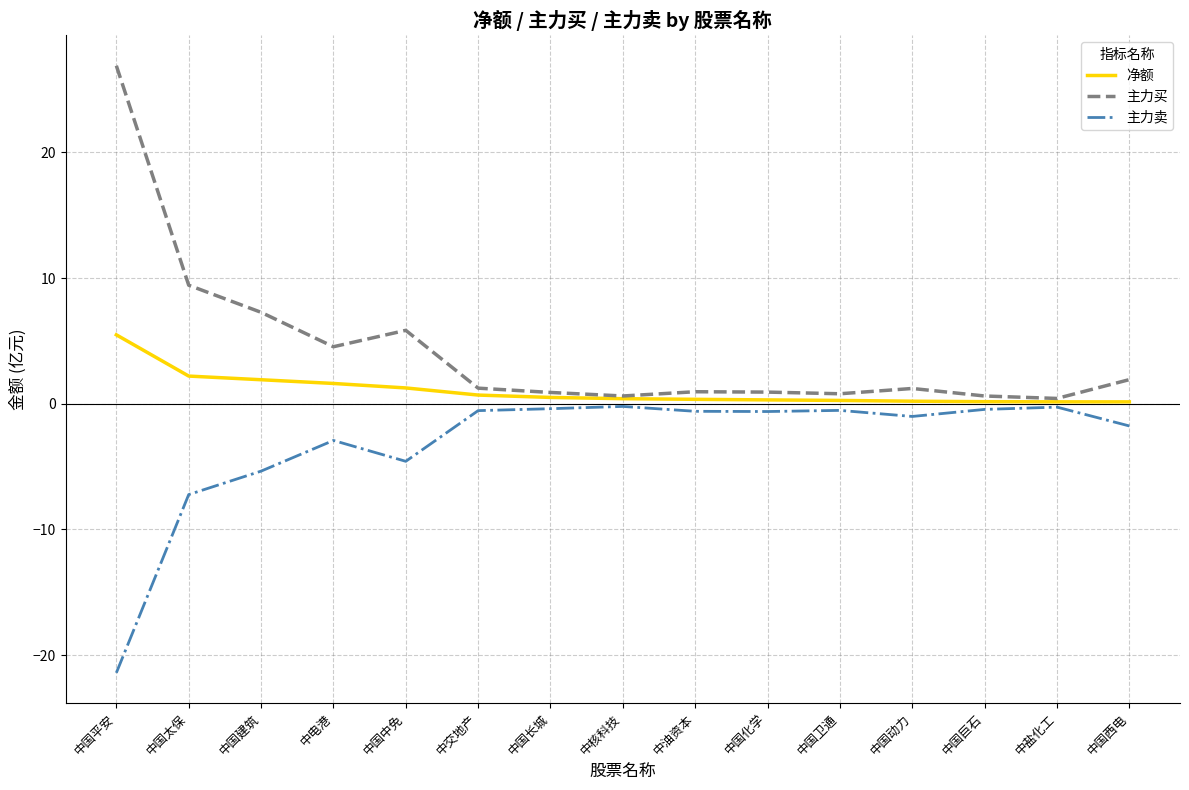

Which category has the highest value across all series?

中国平安